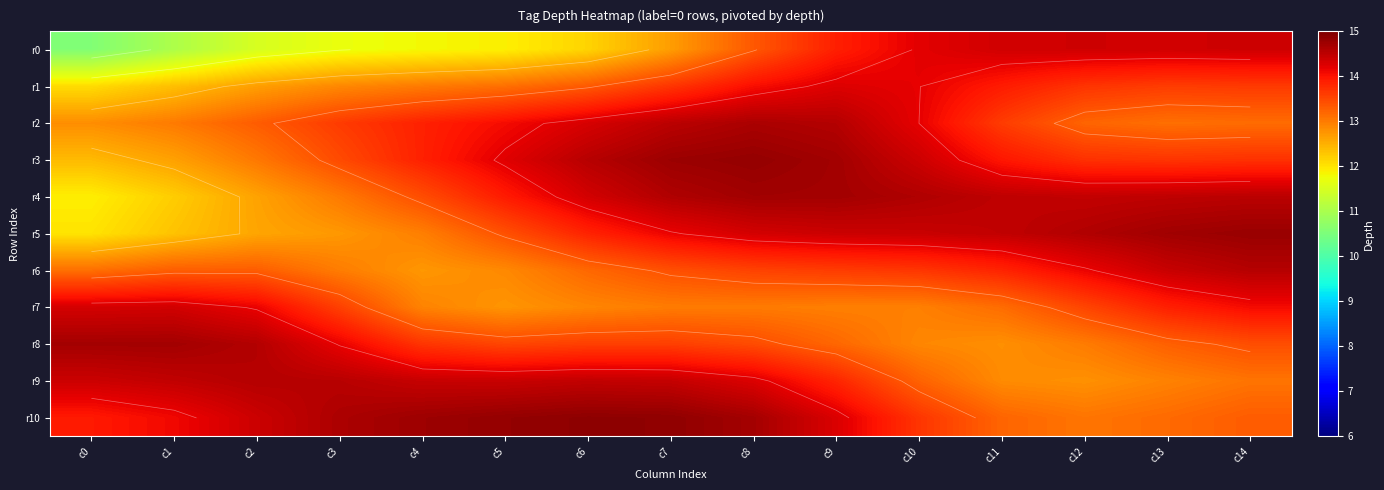

At how many categories does at least one series exceed 14?

15